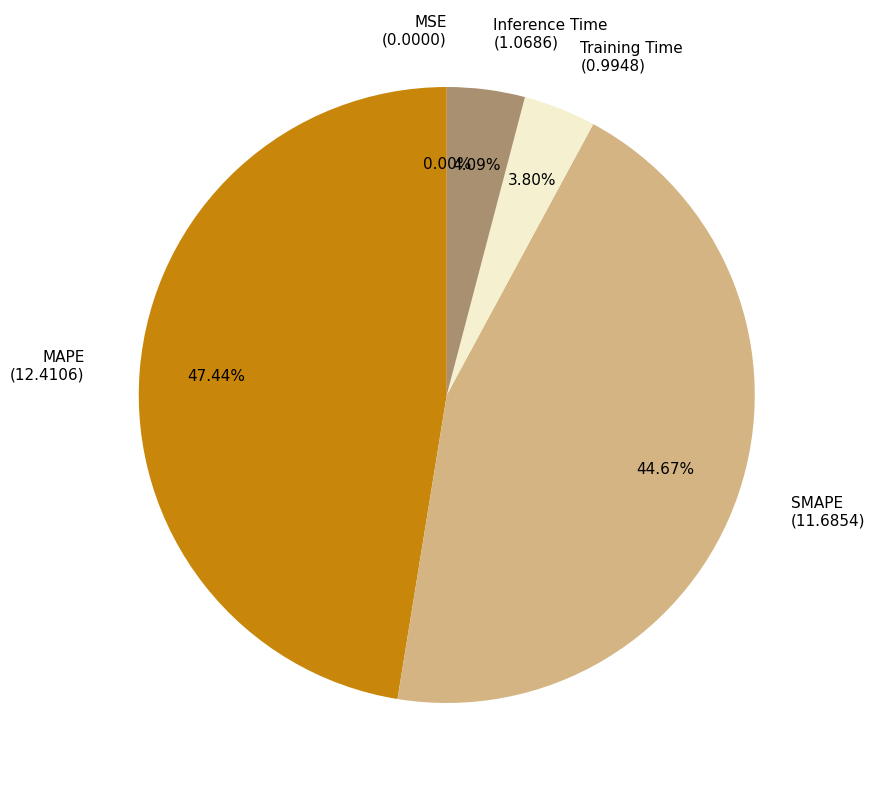

Is there any slice that represents more than half of the pie?

No